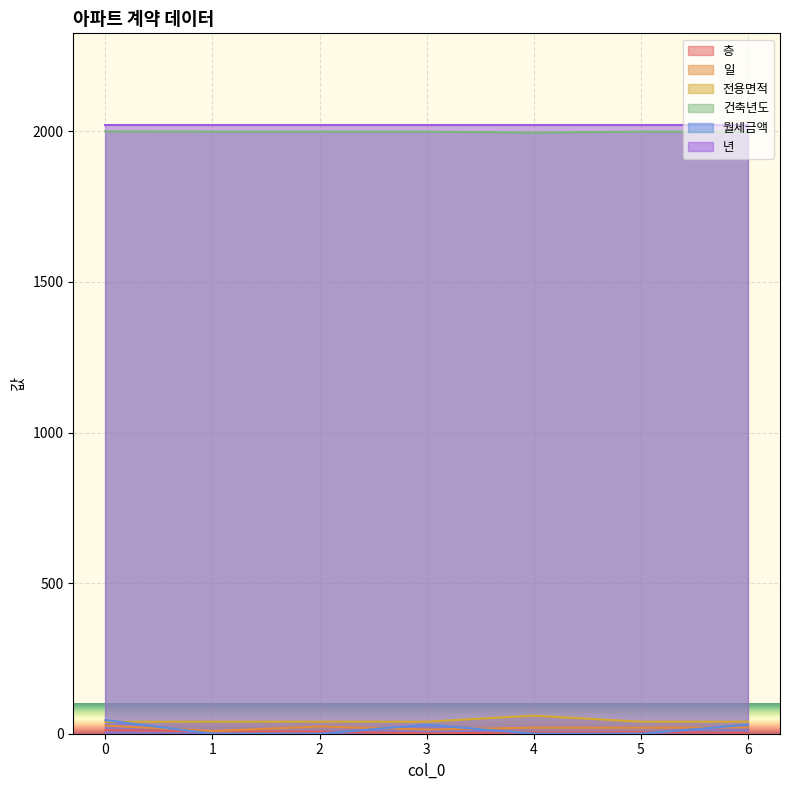

What is the difference between the 전용면적 values at 0 and 1?

0.5